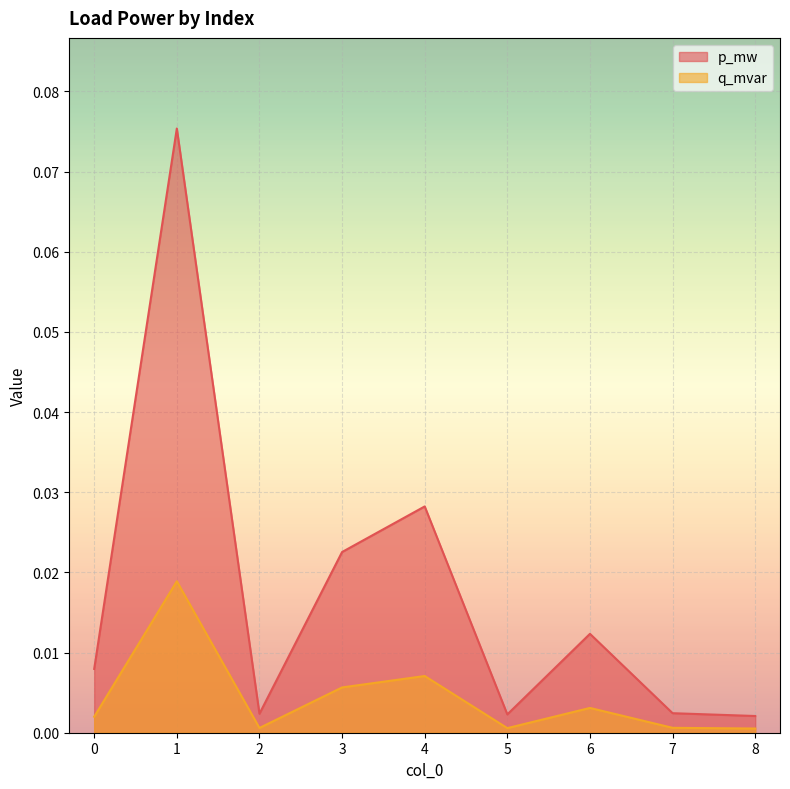

Reading right to left, transcribe all the data shown in this chart.

p_mw: 8=0.0	7=0.0	6=0.0	5=0.0	4=0.0	3=0.0	2=0.0	1=0.1	0=0.0
q_mvar: 8=0.0	7=0.0	6=0.0	5=0.0	4=0.0	3=0.0	2=0.0	1=0.0	0=0.0